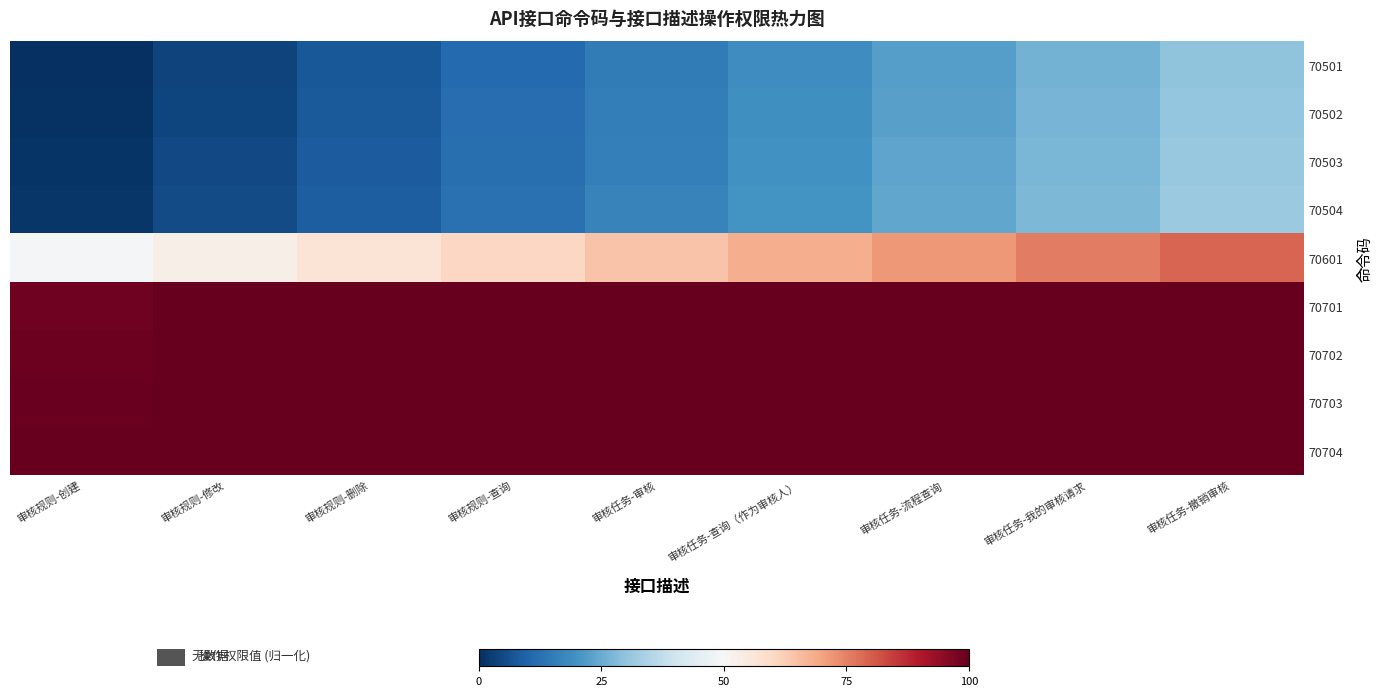

Count the number of categories in the chart.

9